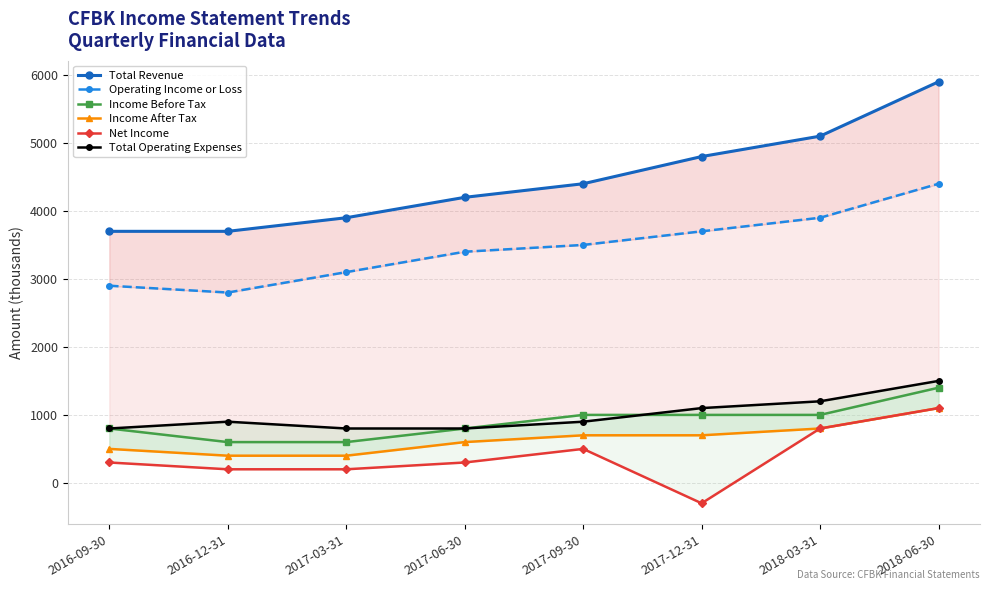

What is the difference between the highest and lowest values at 2017-09-30?

3900